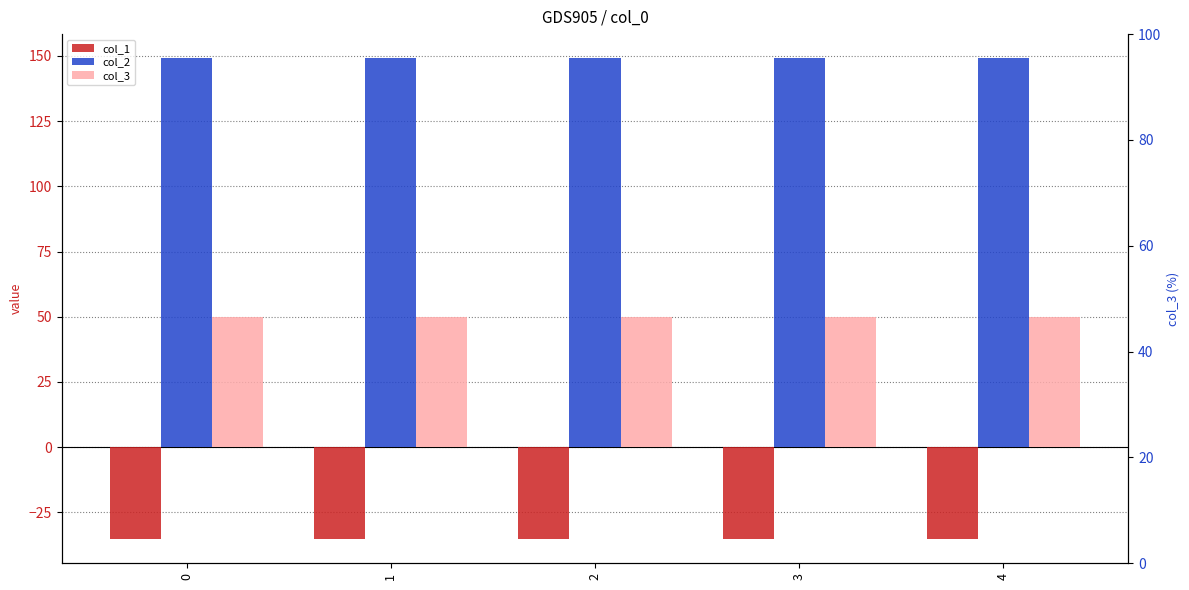

Rank the series at 0 from lowest to highest value.

col_1, col_3, col_2